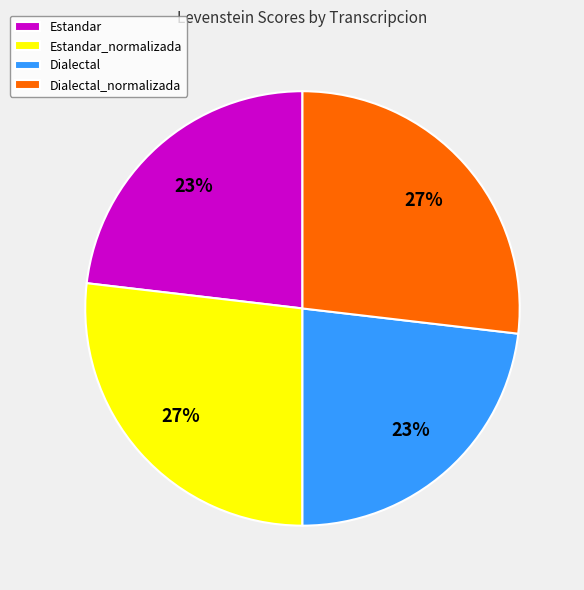

True or false: Dialectal_normalizada accounts for 27% of the total.

True